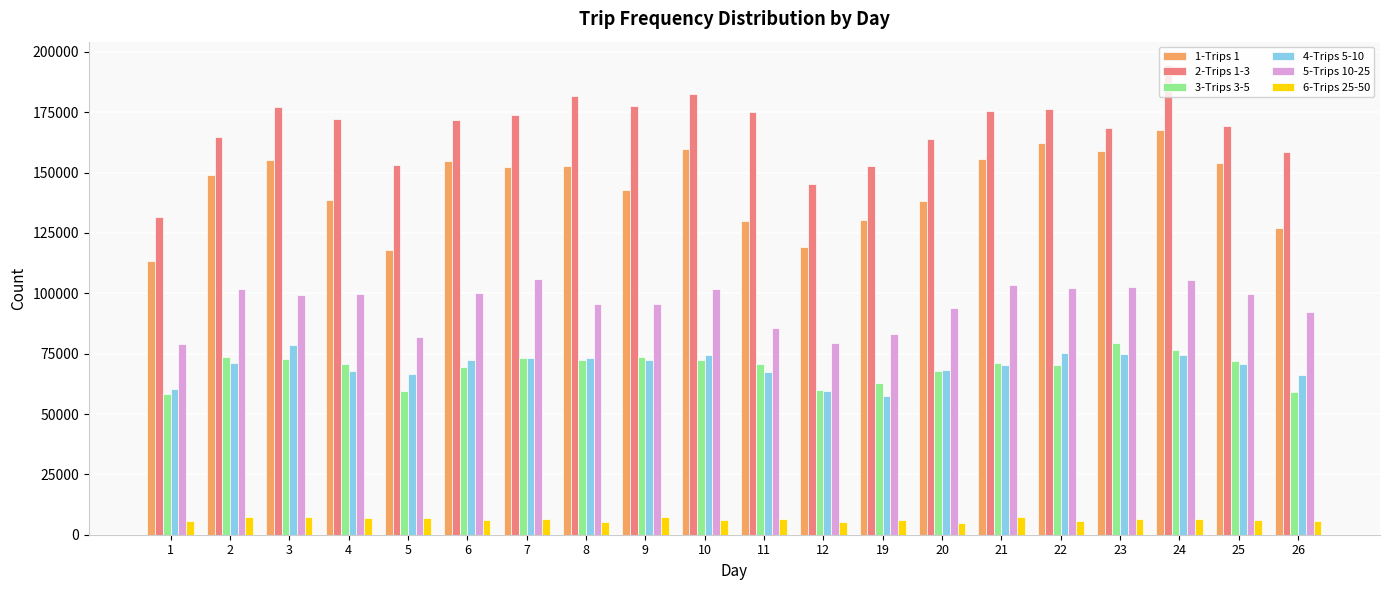

Which series changed the most between 5 and 6?

1-Trips 1